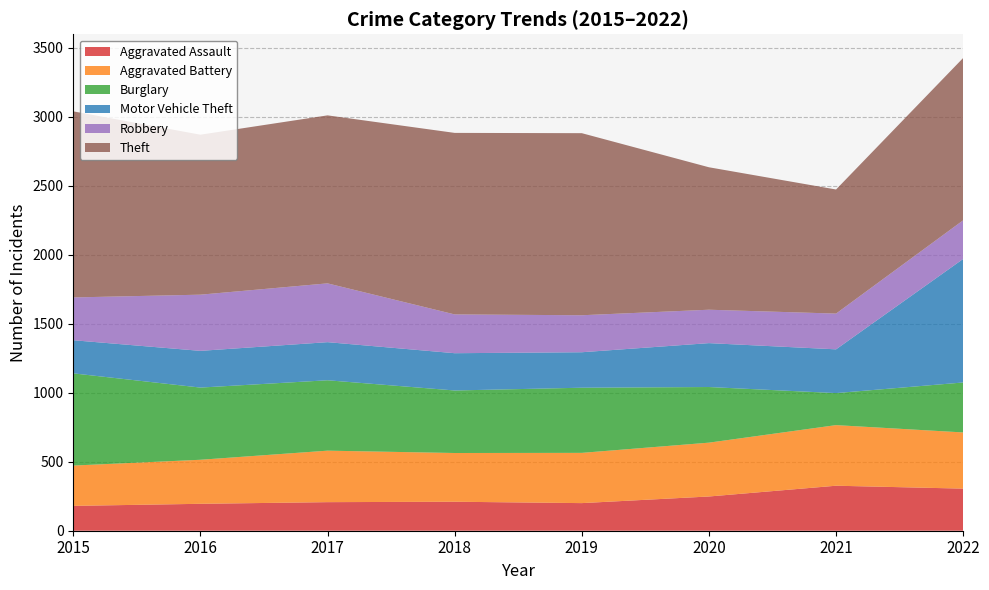

Reading right to left, transcribe all the data shown in this chart.

Aggravated Assault: 305	326	248	200	210	207	195	180
Aggravated Battery: 407	439	390	364	353	373	319	292
Burglary: 362	232	403	472	453	510	523	668
Motor Vehicle Theft: 895	317	318	257	270	276	266	240
Robbery: 280	259	242	268	281	426	407	310
Theft: 1176	899	1032	1319	1315	1217	1159	1348